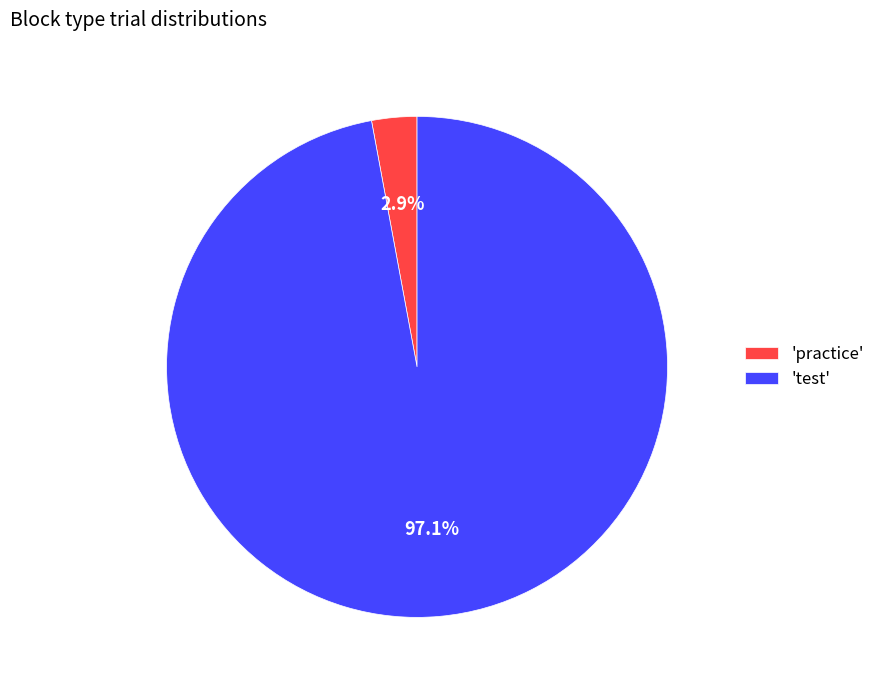

How much of the chart is everything except 'test'?

2.9%